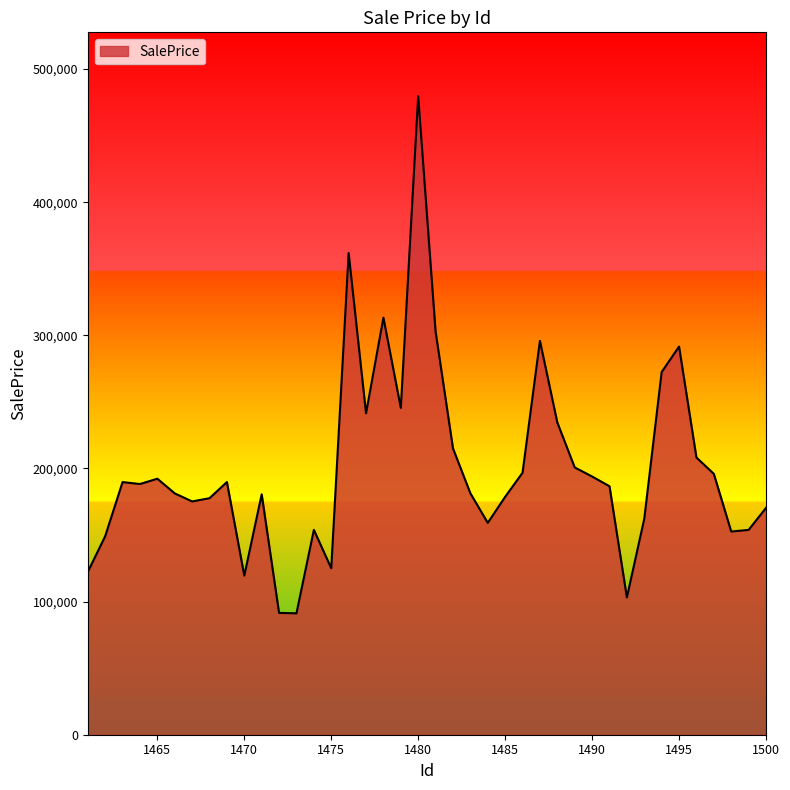

What is the difference between the maximum and minimum values?

388421.2